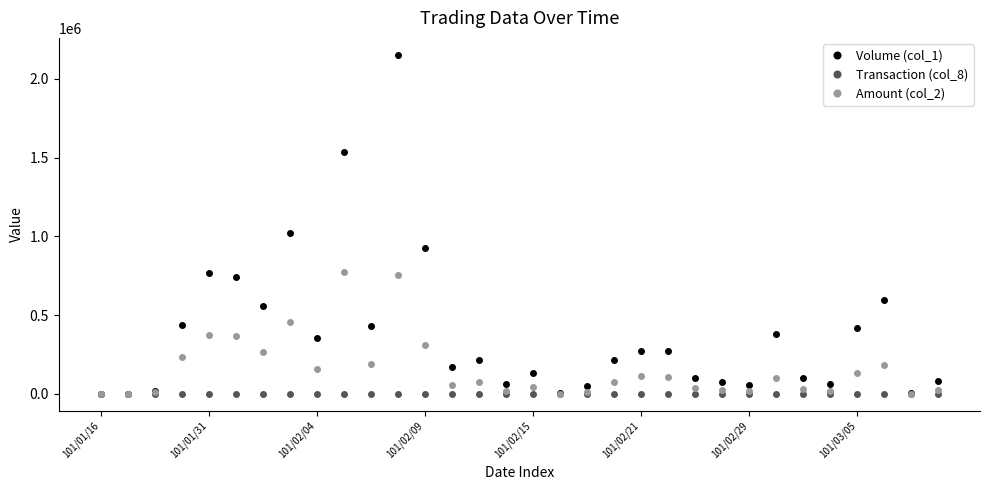

Which series has the largest total across all categories?

Volume (col_1)